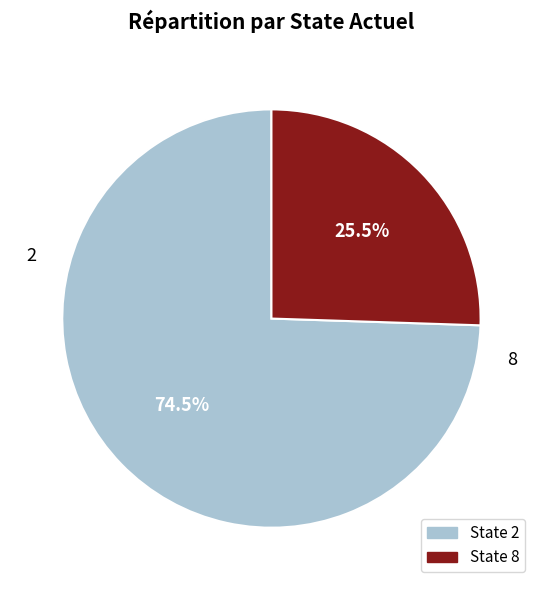

How many segments does this pie chart have?

2